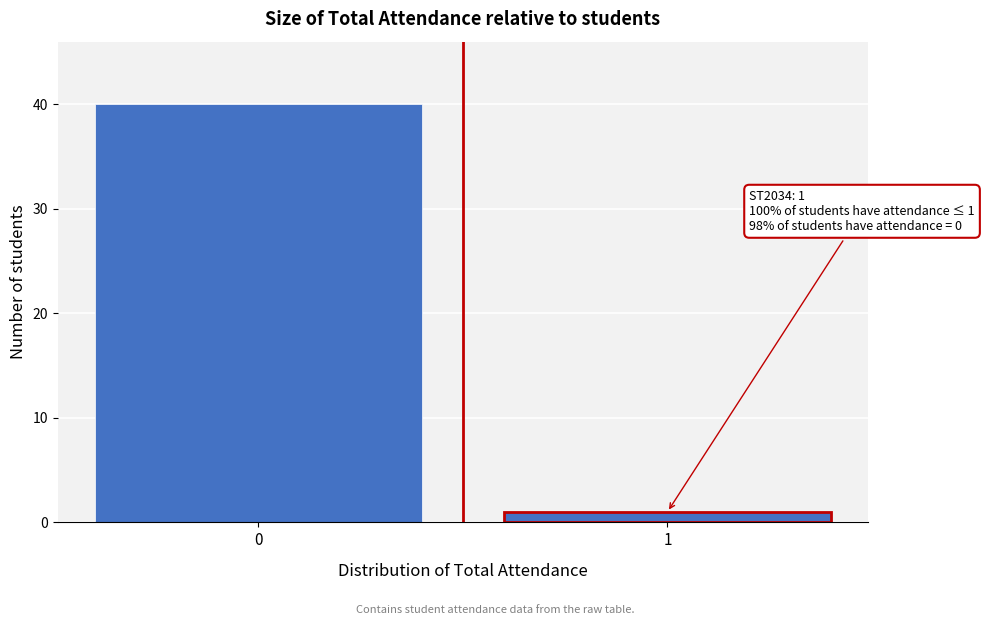

Reading left to right, transcribe all the data shown in this chart.

0=40	1=1